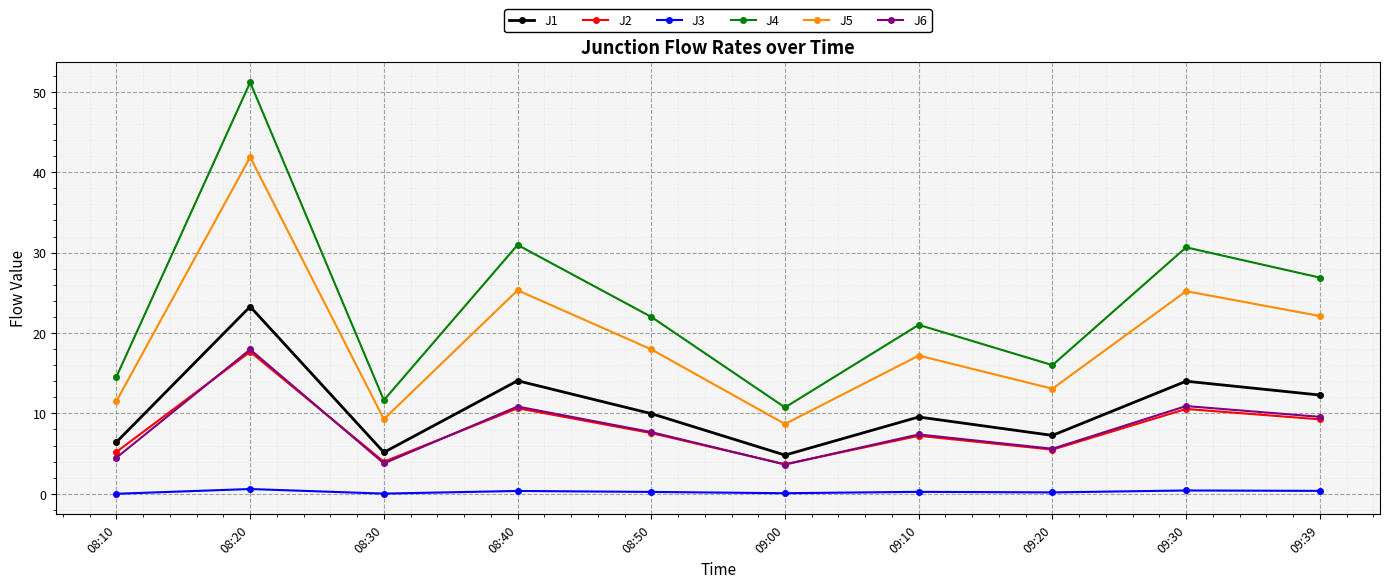

Which series has the widest spread of values?

J4